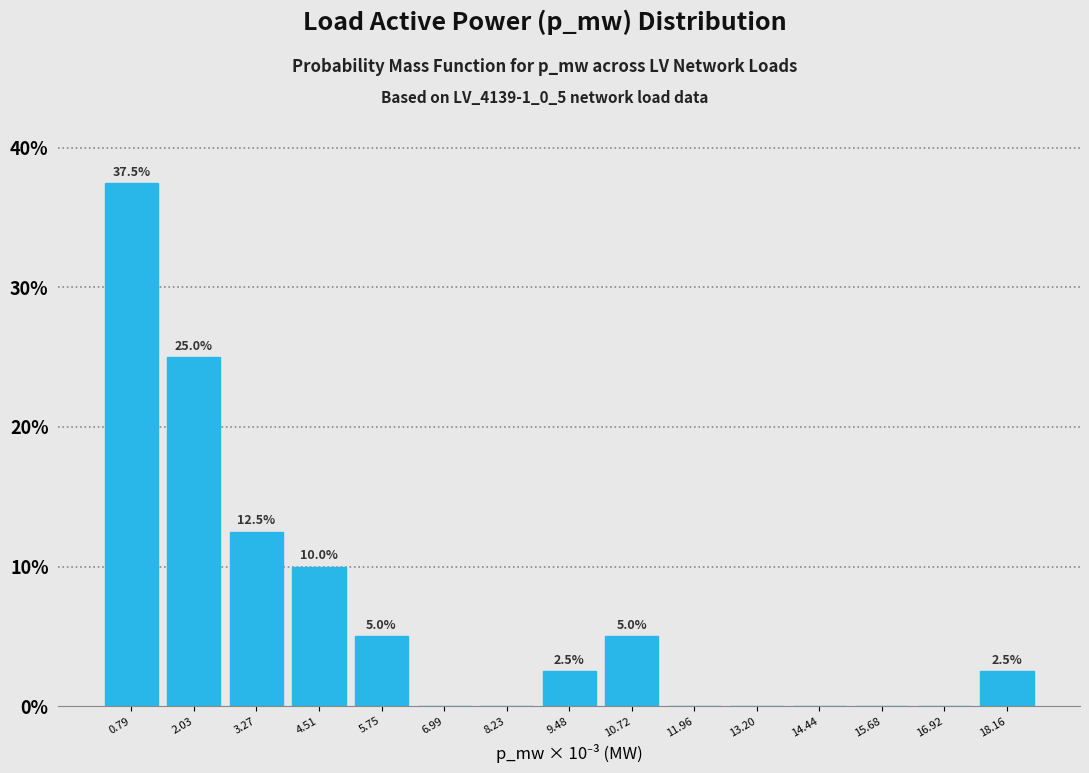

Reading left to right, transcribe all the data shown in this chart.

0.79=37.5	2.03=25.0	3.27=12.5	4.51=10.0	5.75=5.0	6.99=0.0	8.23=0.0	9.48=2.5	10.72=5.0	11.96=0.0	13.20=0.0	14.44=0.0	15.68=0.0	16.92=0.0	18.16=2.5